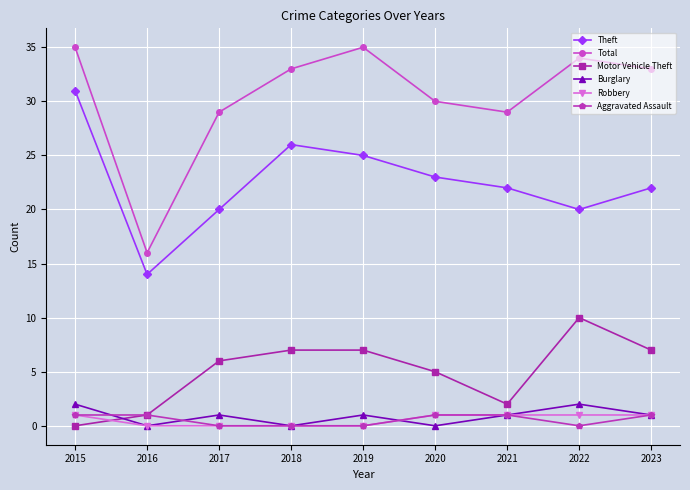

True or false: Aggravated Assault has a value of 1 at 2020.

True